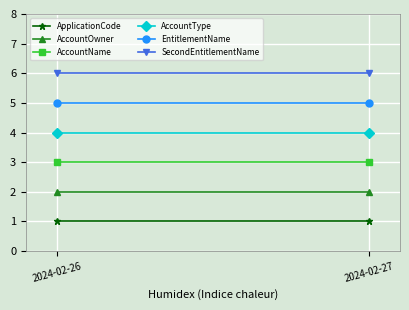

Read the AccountOwner value at 2024-02-27.

2